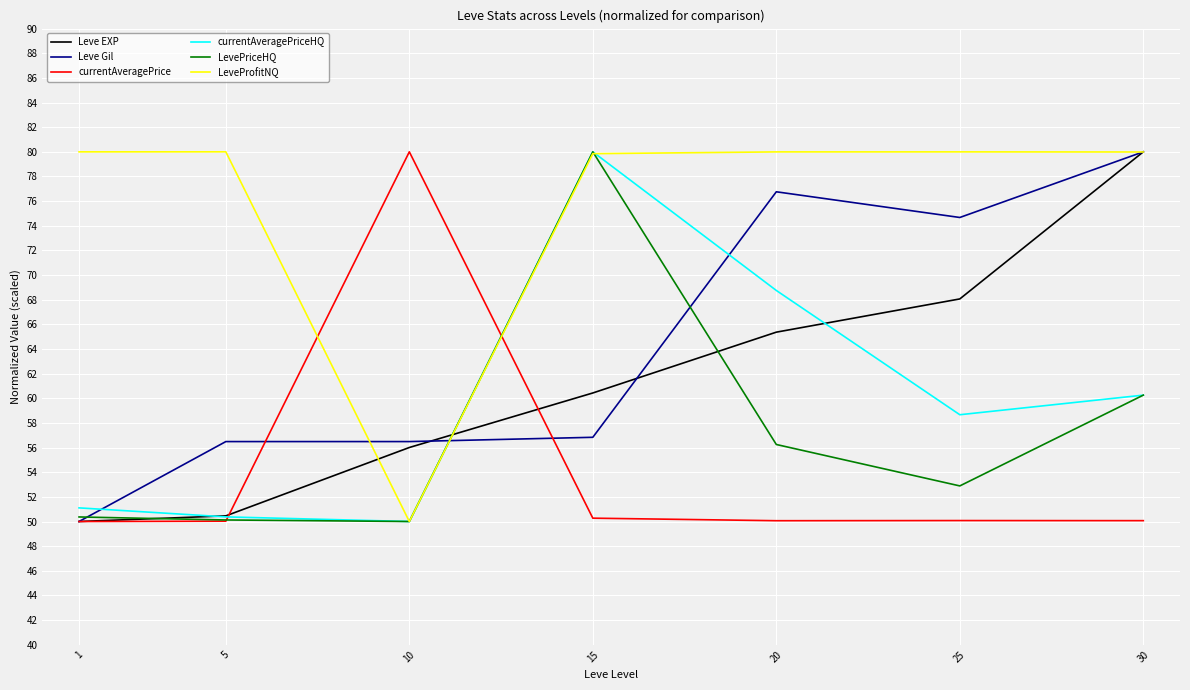

What is the smallest value displayed?

50.0